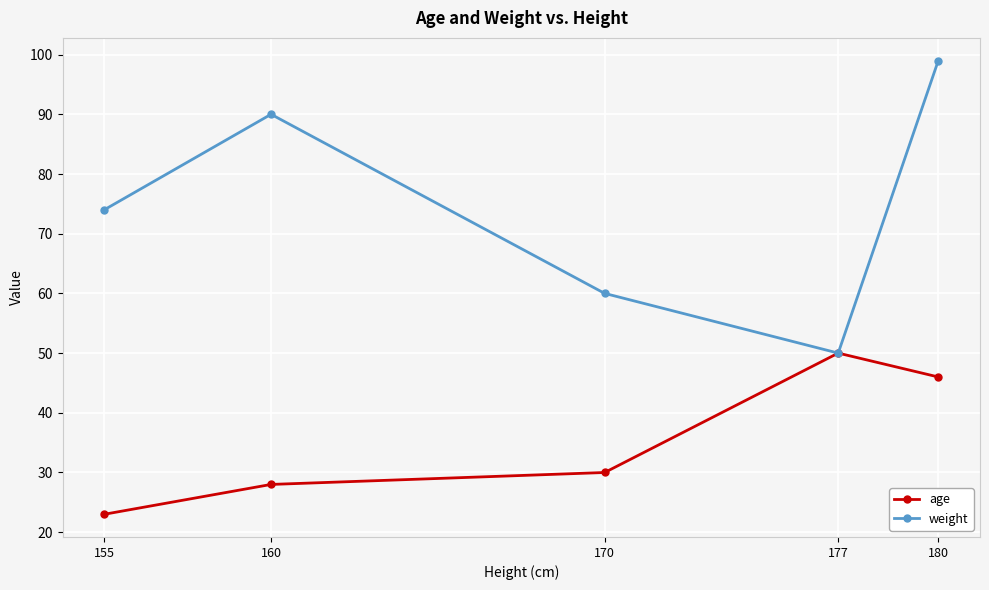

What is the approximate value of weight at 160, to the nearest 5?

90